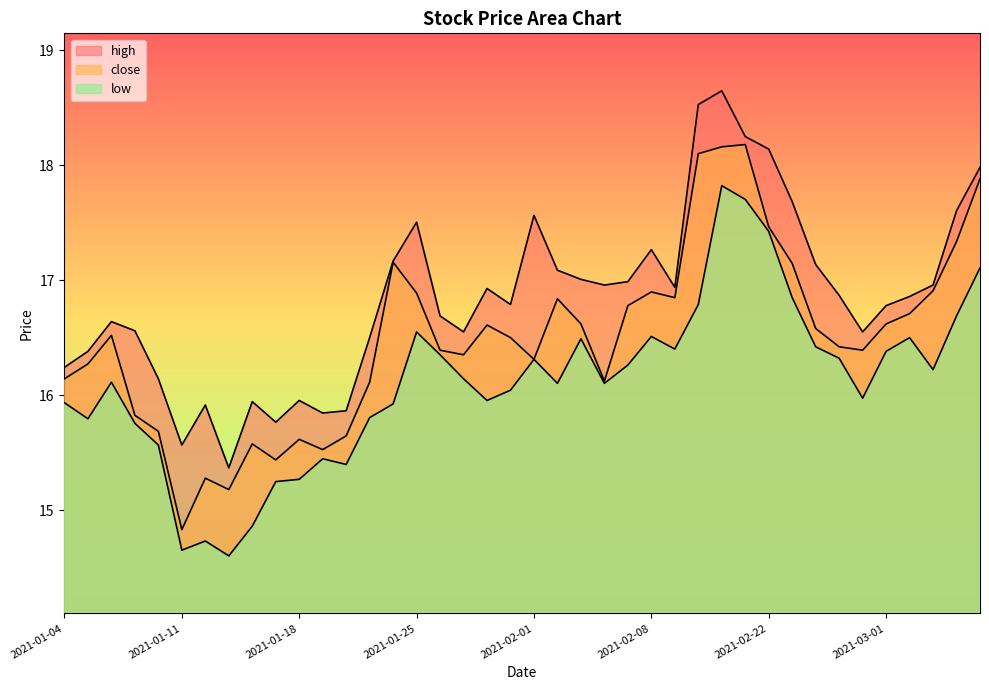

At 2021-01-27, list the series in order from smallest to largest.

low, close, high